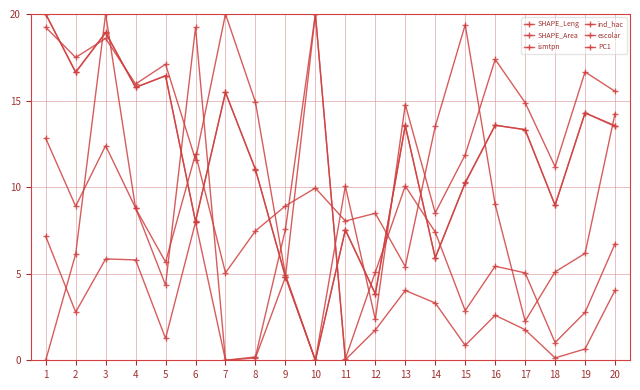

Rank the series at 1 from lowest to highest value.

ind_hac, SHAPE_Area, SHAPE_Leng, PC1, ismtpn, escolar